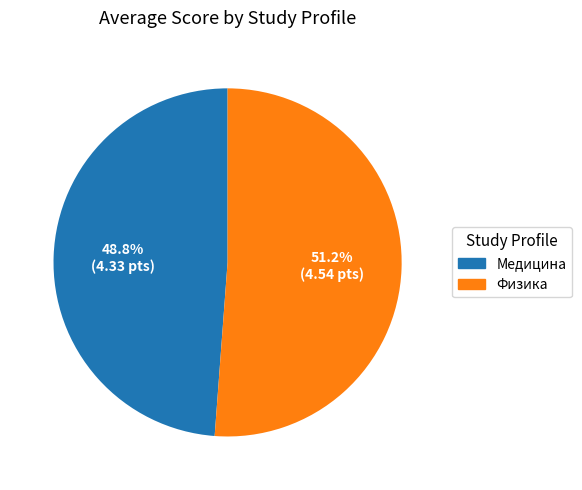

Count the number of slices in the pie.

2